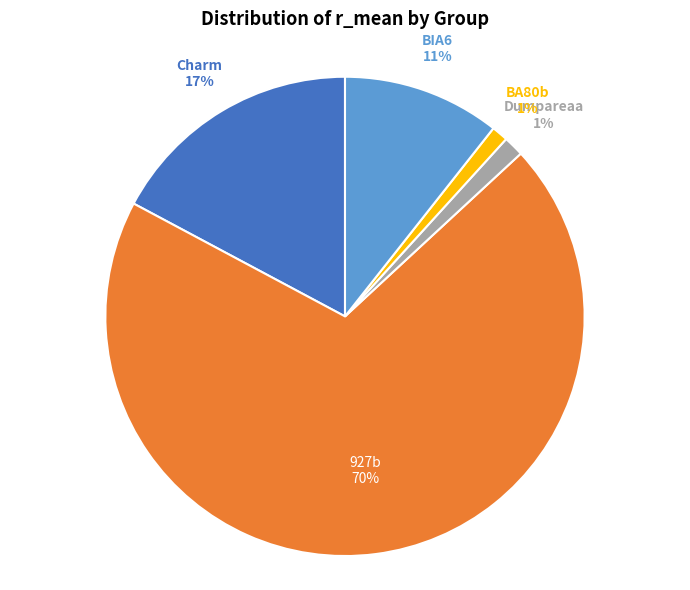

Do Dumpareaa and BA80b together represent more than half of the pie?

No